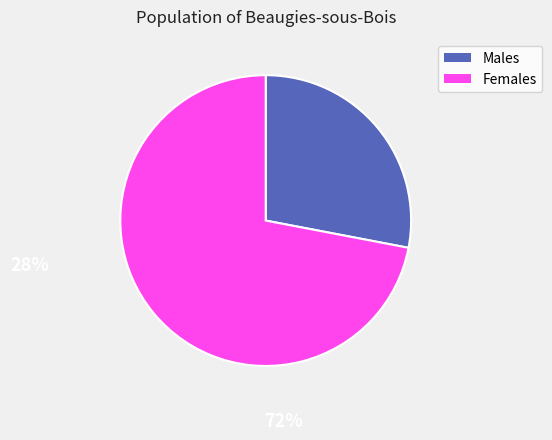

Is there a majority slice in this chart?

Yes